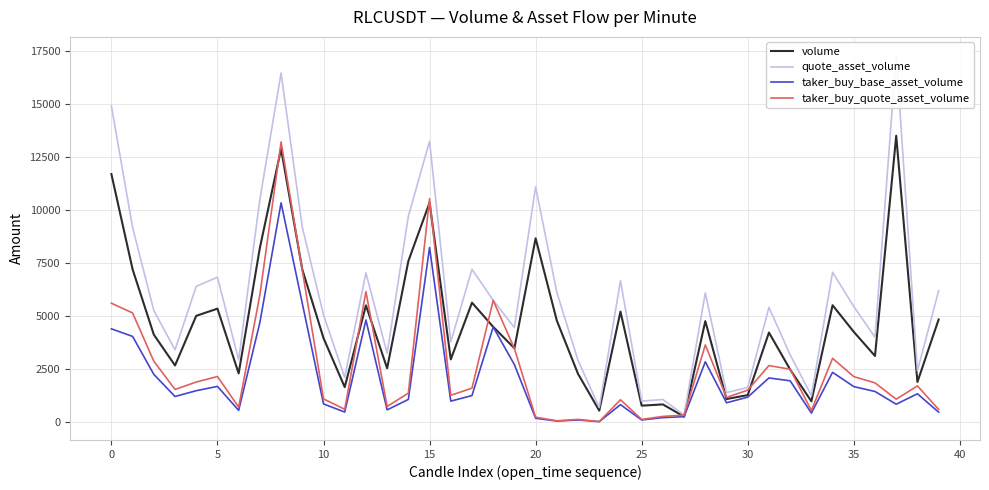

What is the smallest value displayed?

15.6